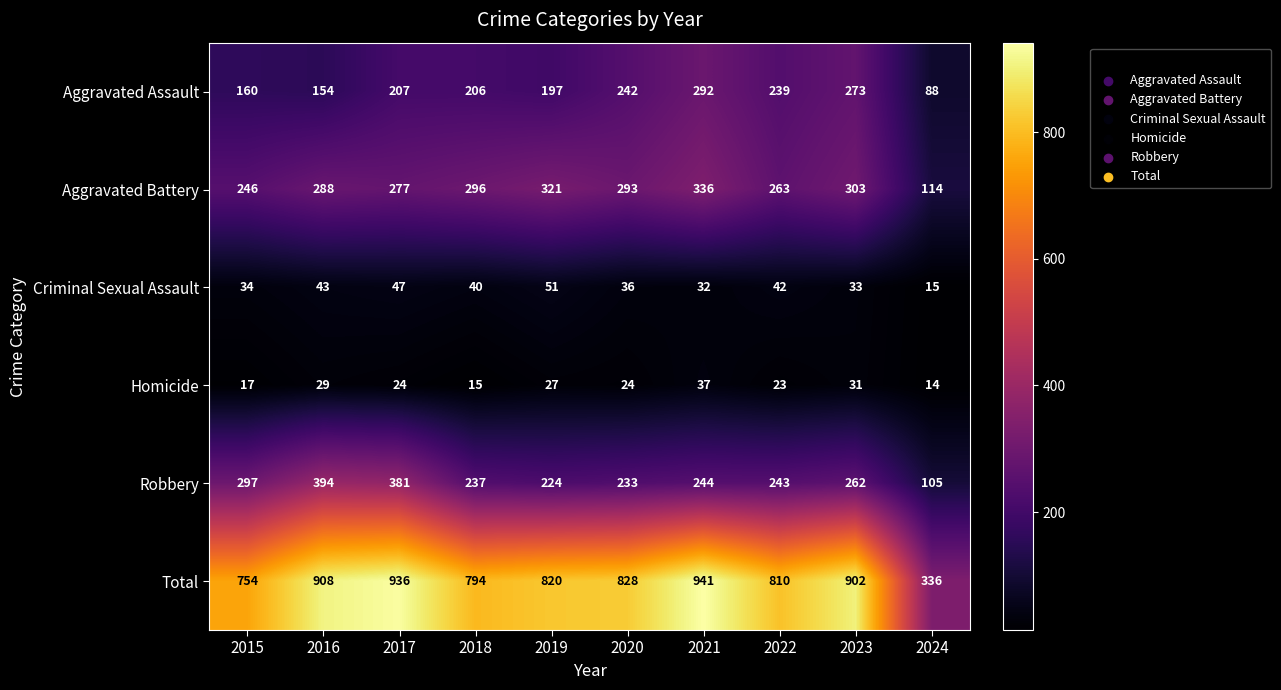

At which category is the sum across all series the highest?

2021